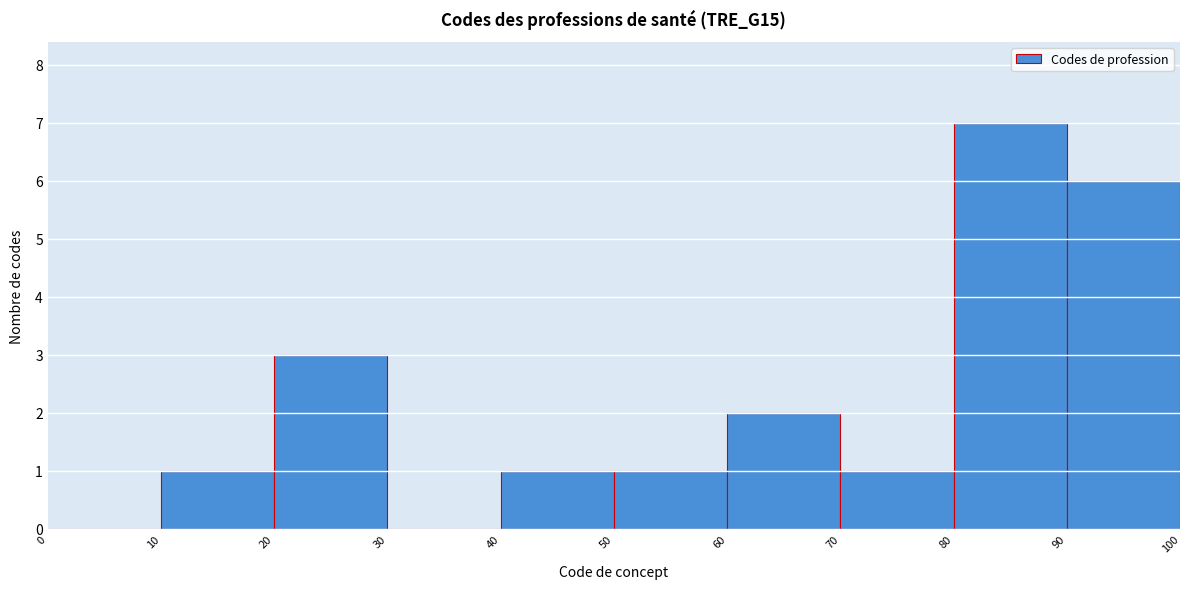

Which range on the x-axis has the tallest bar?

80 to 90